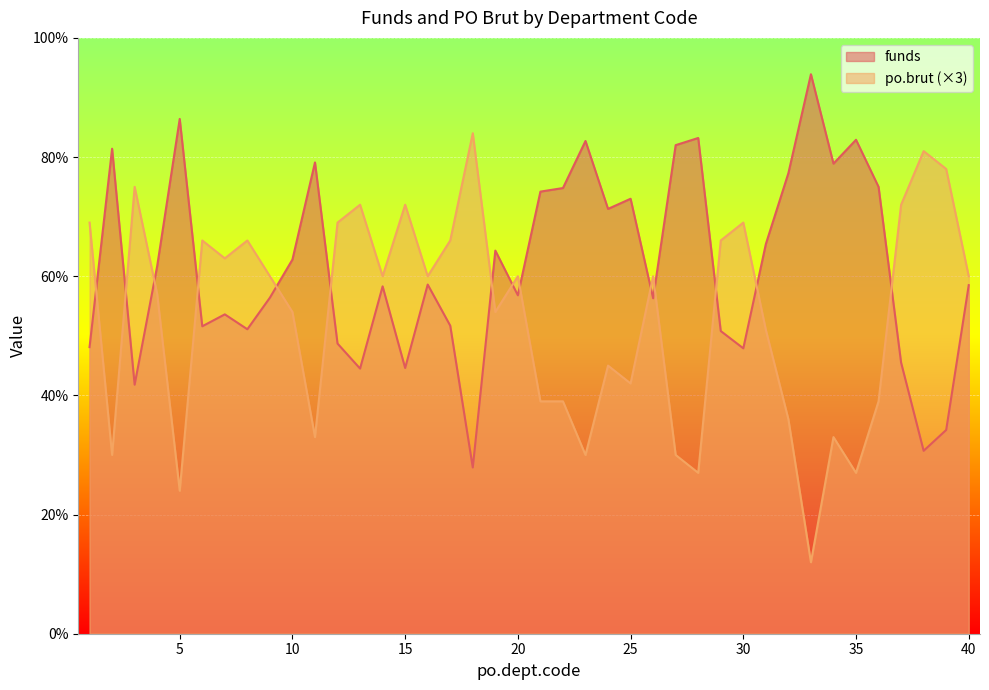

Between which two adjacent categories do funds and po.brut first intersect?

1 and 2